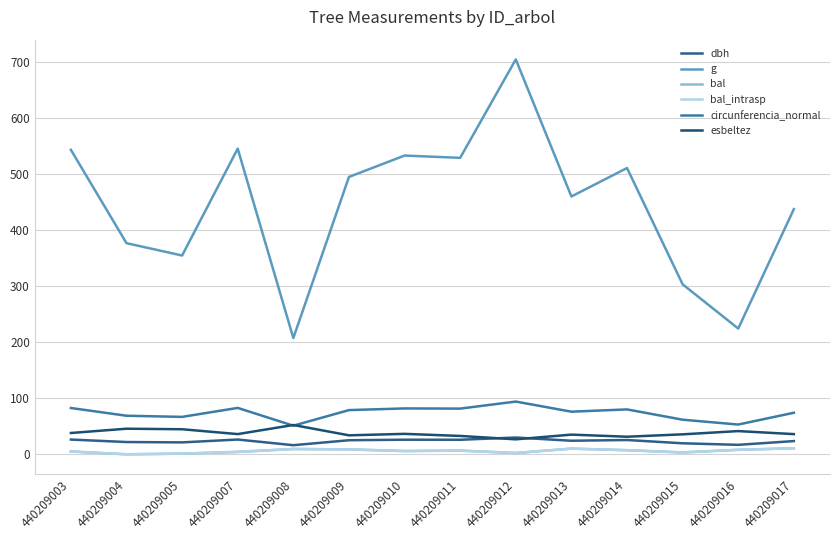

At which category is the sum across all series the highest?

440209012